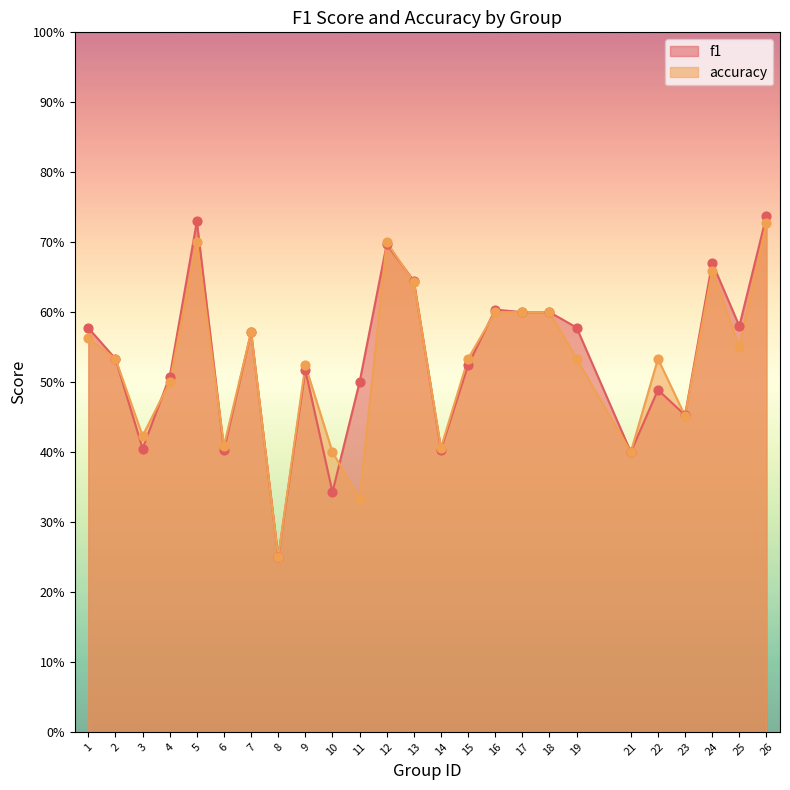

At which category is the sum across all series the highest?

26